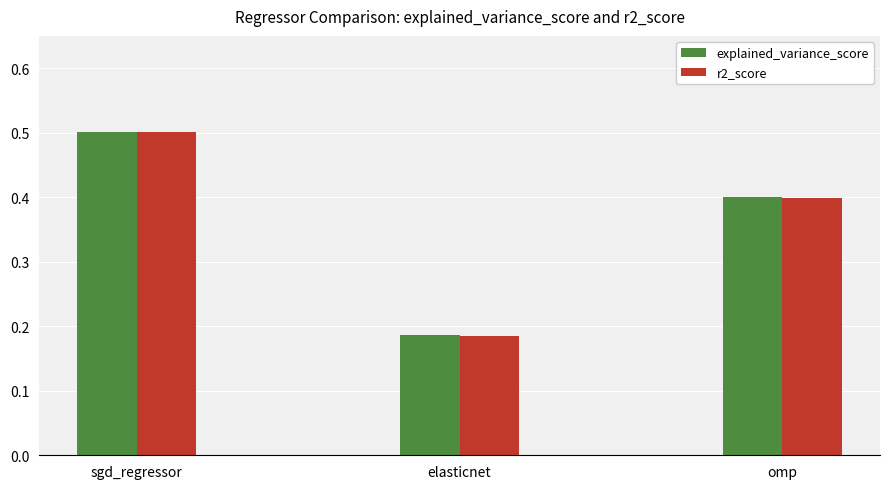

What is the highest value of the explained_variance_score series?

0.5